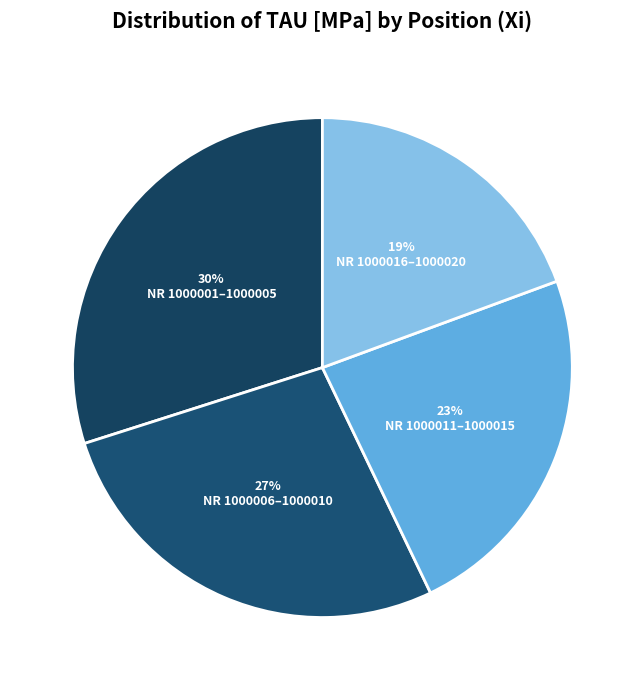

How many slices are in this pie chart?

4